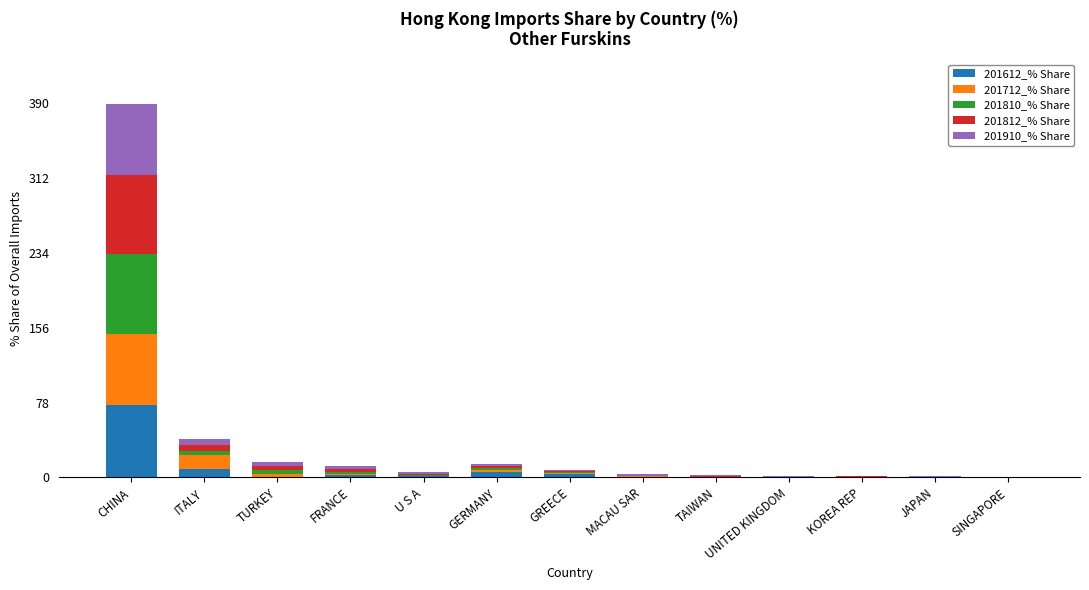

At which category is the sum across all series the highest?

CHINA